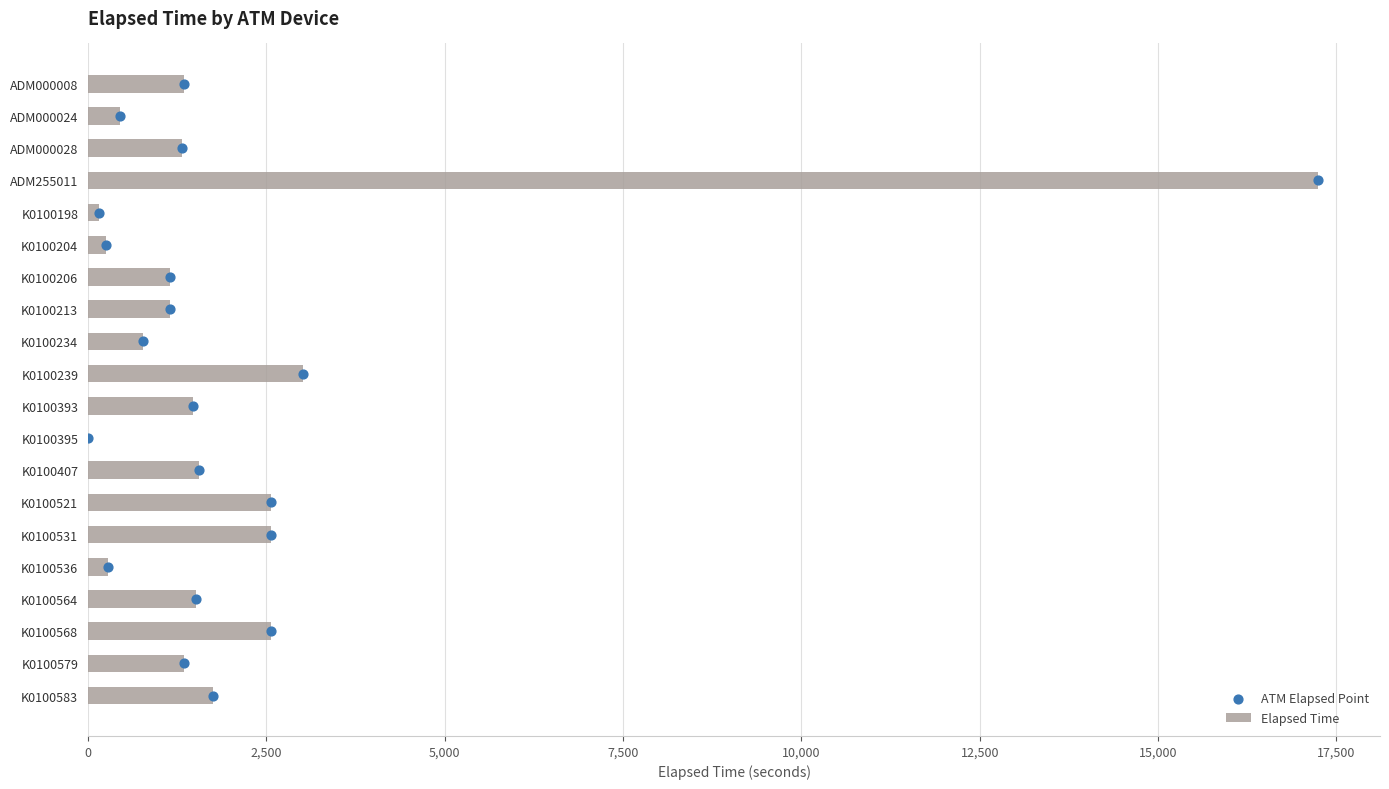

Which series has the largest total across all categories?

Elapsed Time